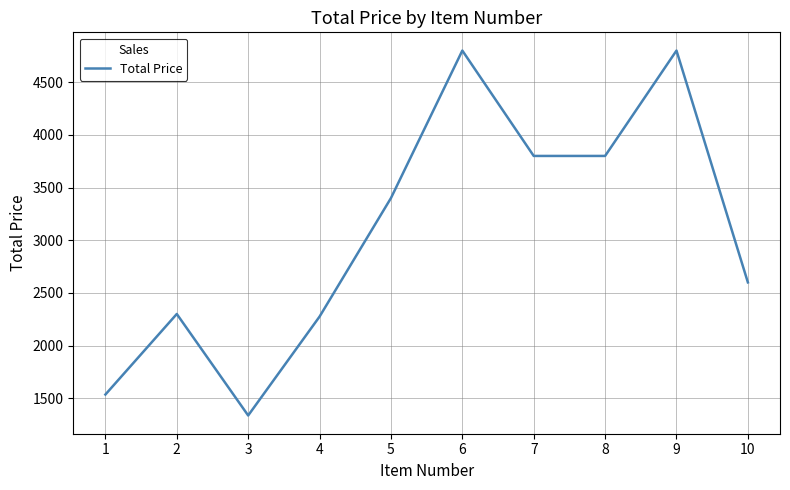

Is this an area chart (filled region under the line)?

No